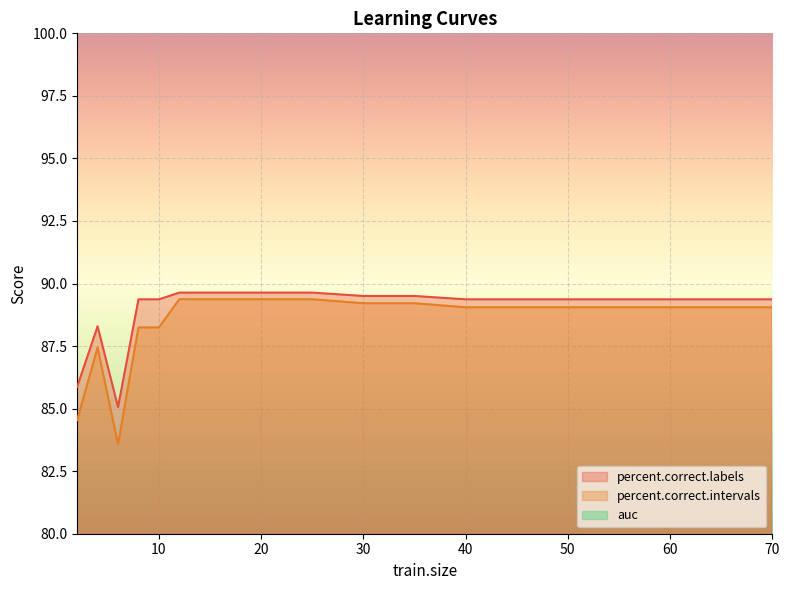

Is it true that percent.correct.intervals equals 89.4 at 14?

True